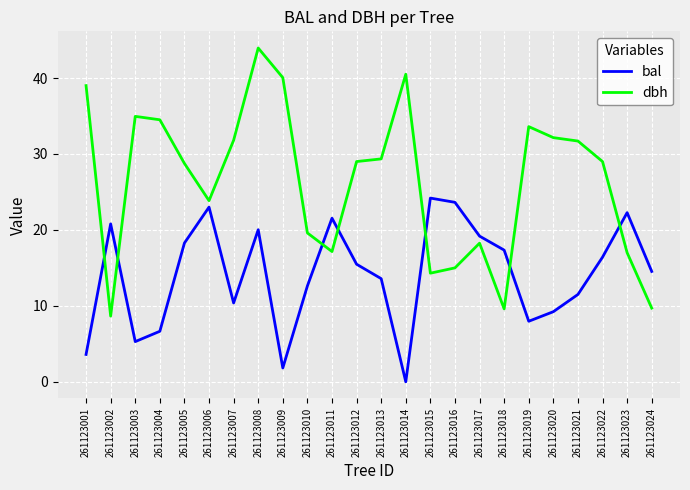

The value of bal at 261123015 is 5.3. True or false?

False